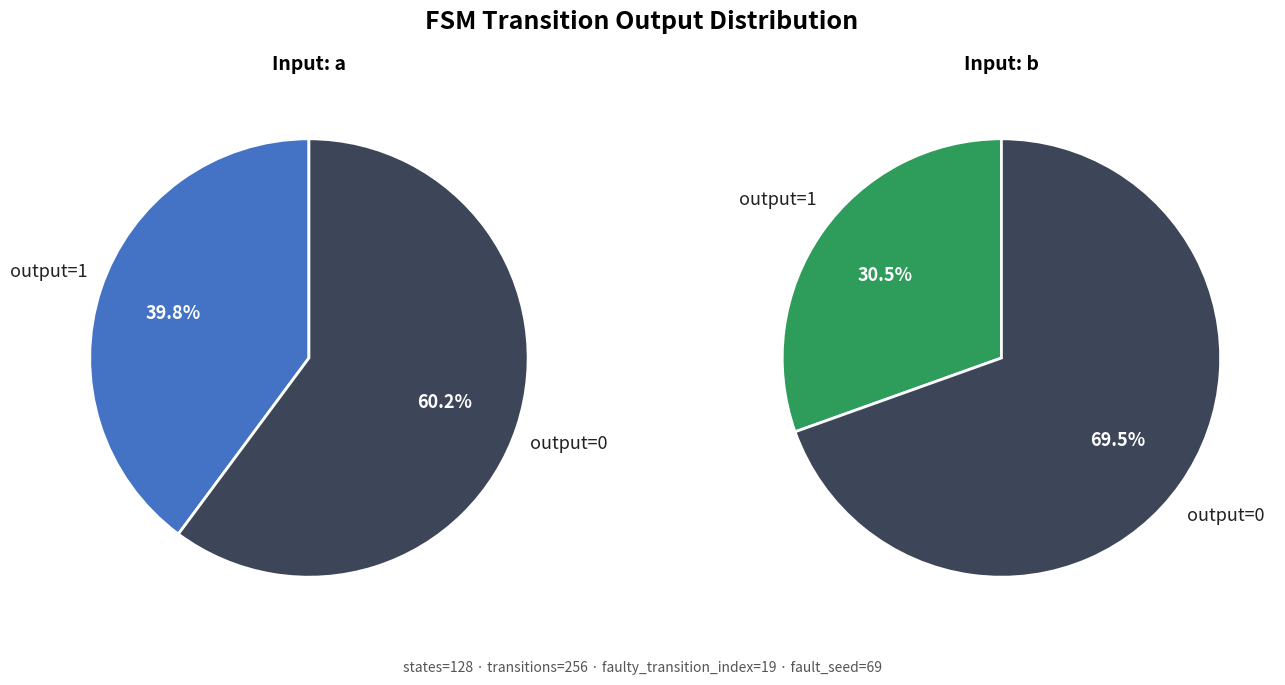

Rank the categories by value from lowest to highest.

output=1 (input b), output=1 (input a), output=0 (input a), output=0 (input b)